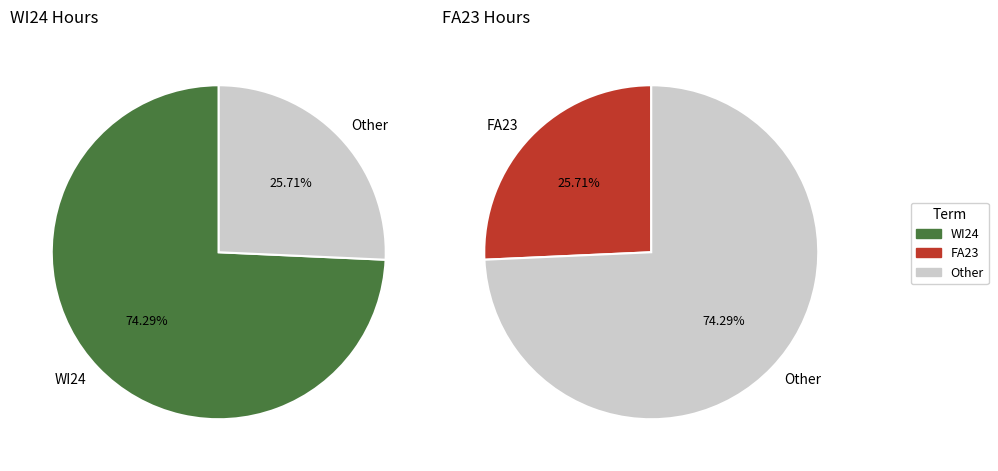

True or false: FA23 accounts for 26% of the total.

True